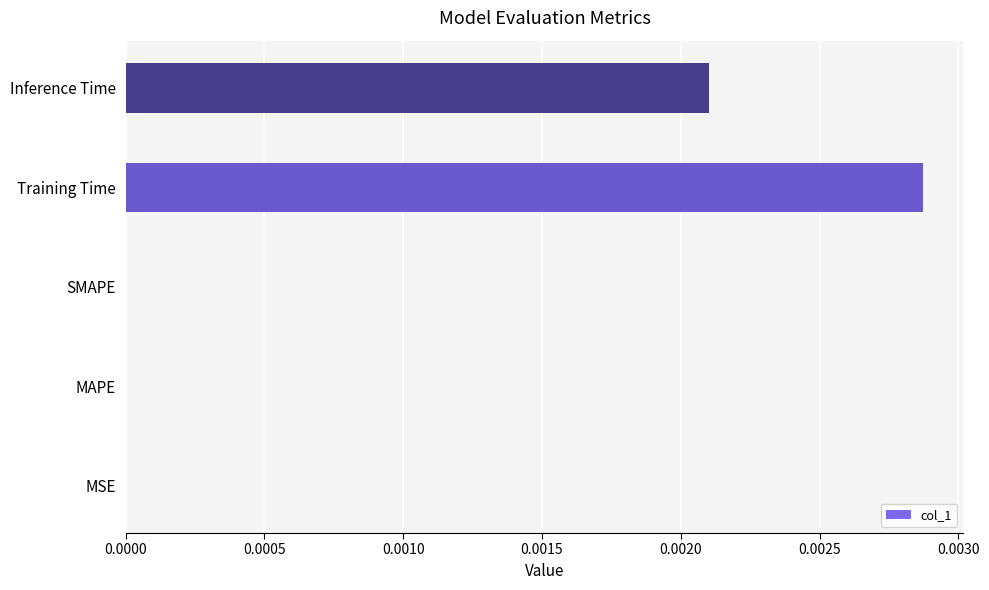

Which has a higher value, Inference Time or MAPE?

Inference Time